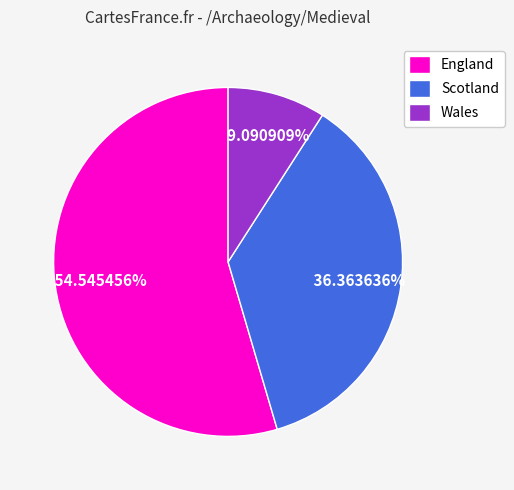

To the nearest percent, what is the average slice percentage?

33%